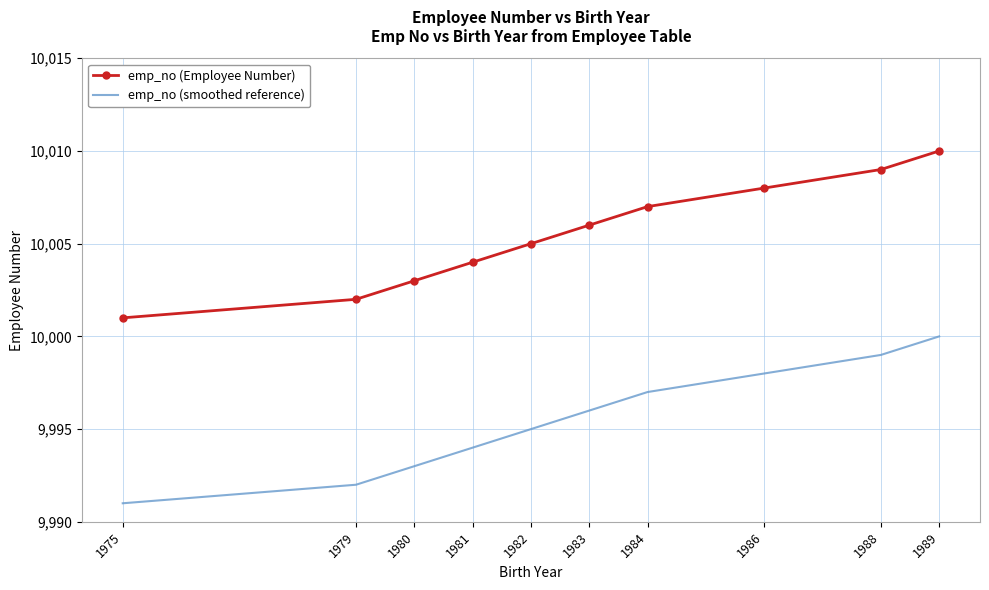

What is the total value across all series at 1981?

19998